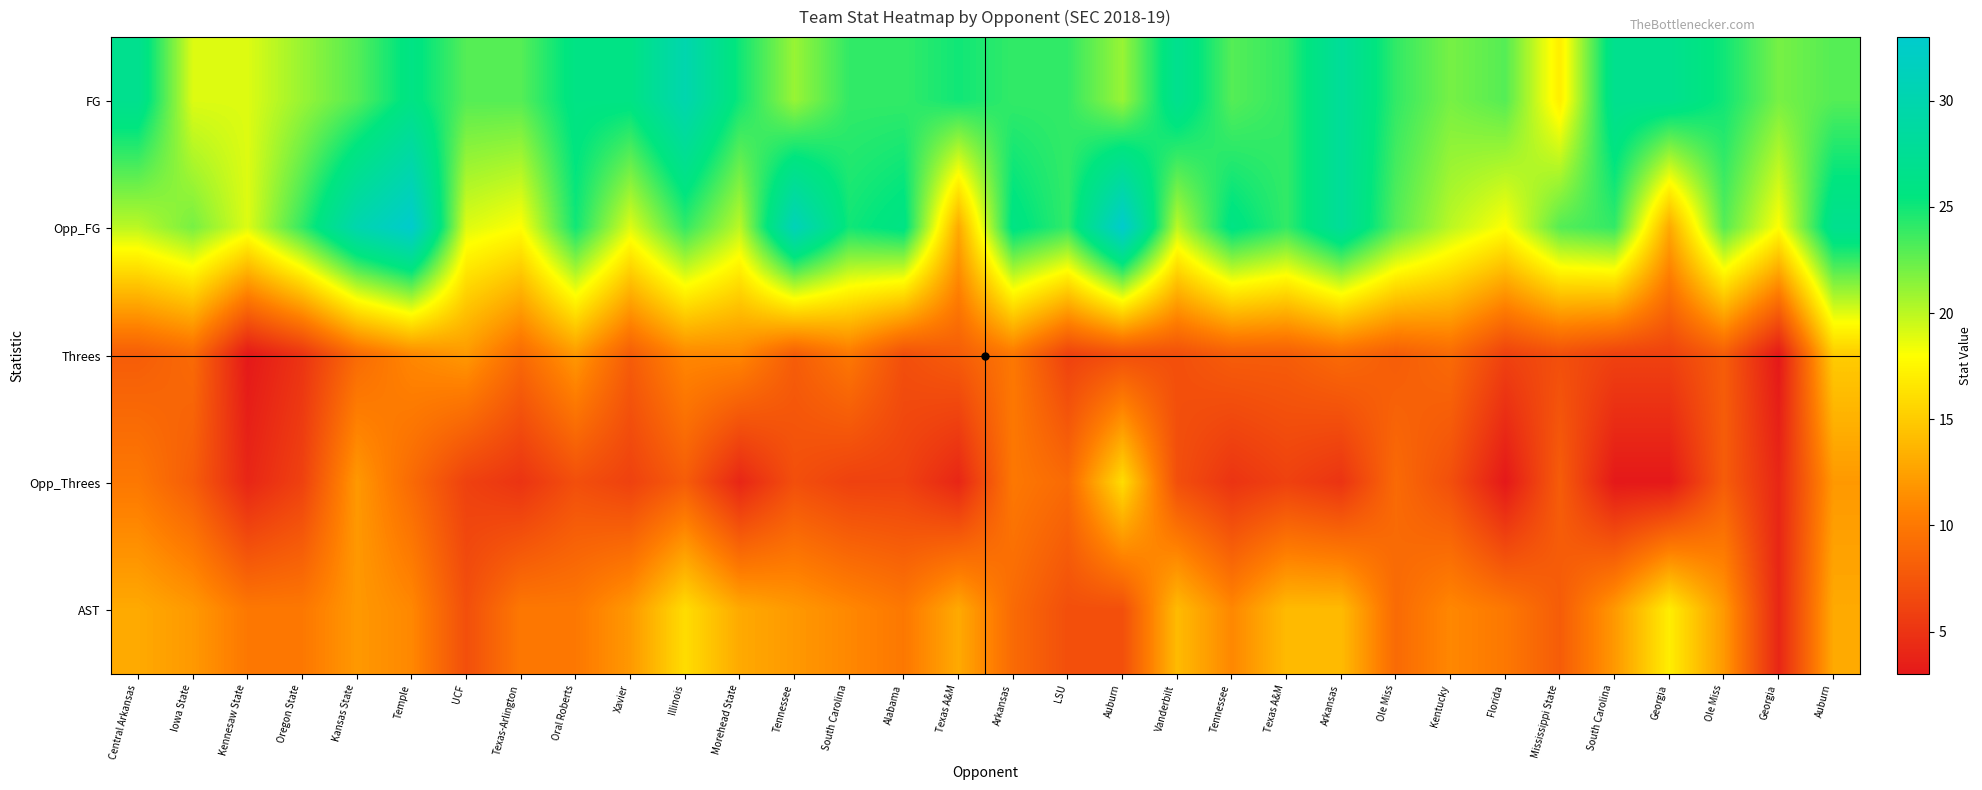

What is the greatest value displayed?

33